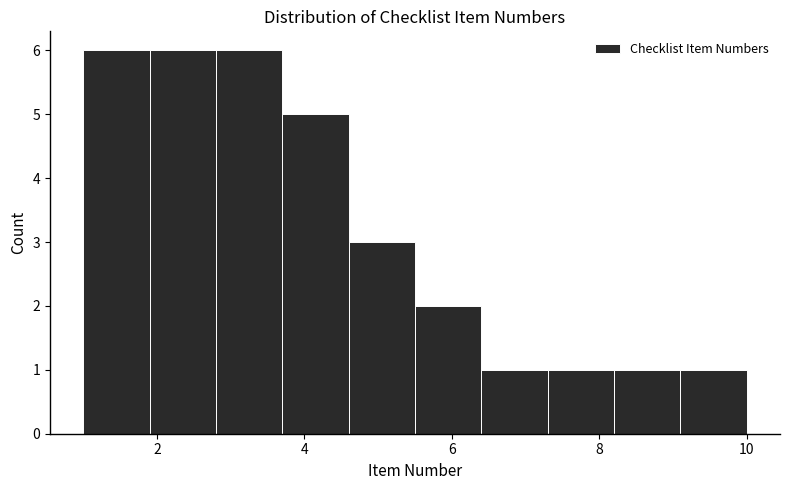

Reading left to right, list every bar in this chart as the range it spans on the x-axis followed by its height. Neither the bar edges nor the heights are printed on the chart, so give them approximately, as read against the axes.

1.0 to 1.9: 6
1.9 to 2.8: 6
2.8 to 3.7: 6
3.7 to 4.6: 5
4.6 to 5.5: 3
5.5 to 6.4: 2
6.4 to 7.3: 1
7.3 to 8.2: 1
8.2 to 9.1: 1
9.1 to 10.0: 1